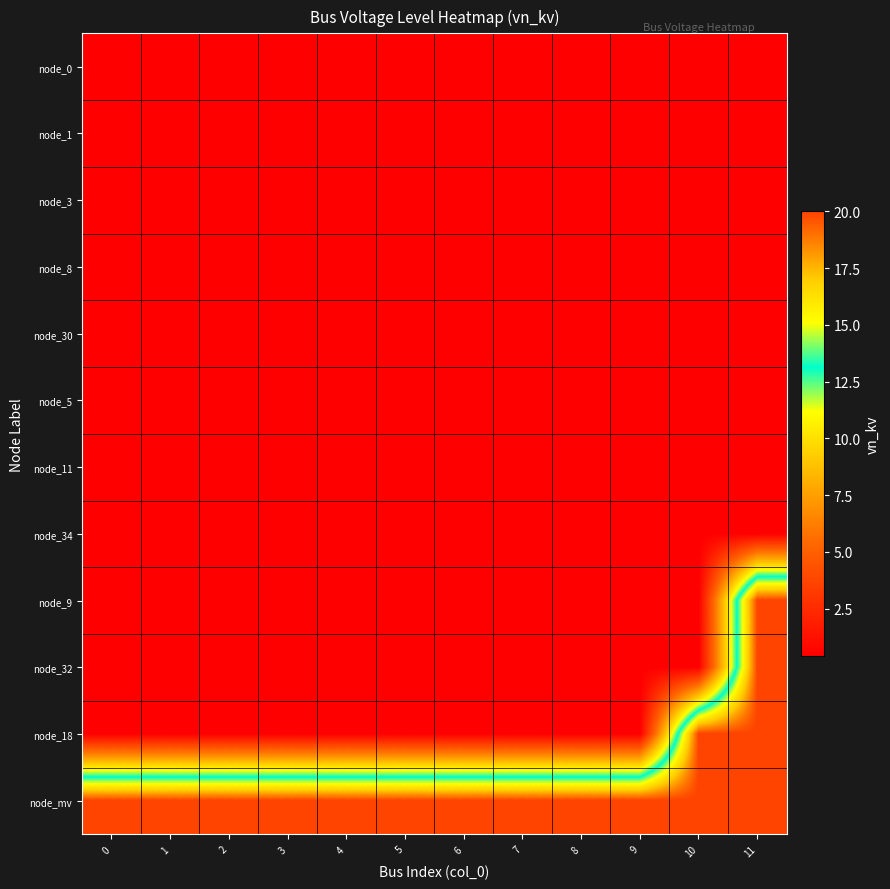

Reading right to left, what are all the values shown in this chart?

node_0: 11=0.4	10=0.4	9=0.4	8=0.4	7=0.4	6=0.4	5=0.4	4=0.4	3=0.4	2=0.4	1=0.4	0=0.4
node_1: 11=0.4	10=0.4	9=0.4	8=0.4	7=0.4	6=0.4	5=0.4	4=0.4	3=0.4	2=0.4	1=0.4	0=0.4
node_3: 11=0.4	10=0.4	9=0.4	8=0.4	7=0.4	6=0.4	5=0.4	4=0.4	3=0.4	2=0.4	1=0.4	0=0.4
node_8: 11=0.4	10=0.4	9=0.4	8=0.4	7=0.4	6=0.4	5=0.4	4=0.4	3=0.4	2=0.4	1=0.4	0=0.4
node_30: 11=0.4	10=0.4	9=0.4	8=0.4	7=0.4	6=0.4	5=0.4	4=0.4	3=0.4	2=0.4	1=0.4	0=0.4
node_5: 11=0.4	10=0.4	9=0.4	8=0.4	7=0.4	6=0.4	5=0.4	4=0.4	3=0.4	2=0.4	1=0.4	0=0.4
node_11: 11=0.4	10=0.4	9=0.4	8=0.4	7=0.4	6=0.4	5=0.4	4=0.4	3=0.4	2=0.4	1=0.4	0=0.4
node_34: 11=0.4	10=0.4	9=0.4	8=0.4	7=0.4	6=0.4	5=0.4	4=0.4	3=0.4	2=0.4	1=0.4	0=0.4
node_9: 11=20.0	10=0.4	9=0.4	8=0.4	7=0.4	6=0.4	5=0.4	4=0.4	3=0.4	2=0.4	1=0.4	0=0.4
node_32: 11=20.0	10=0.4	9=0.4	8=0.4	7=0.4	6=0.4	5=0.4	4=0.4	3=0.4	2=0.4	1=0.4	0=0.4
node_18: 11=20.0	10=20.0	9=0.4	8=0.4	7=0.4	6=0.4	5=0.4	4=0.4	3=0.4	2=0.4	1=0.4	0=0.4
node_mv: 11=20.0	10=20.0	9=20.0	8=20.0	7=20.0	6=20.0	5=20.0	4=20.0	3=20.0	2=20.0	1=20.0	0=20.0